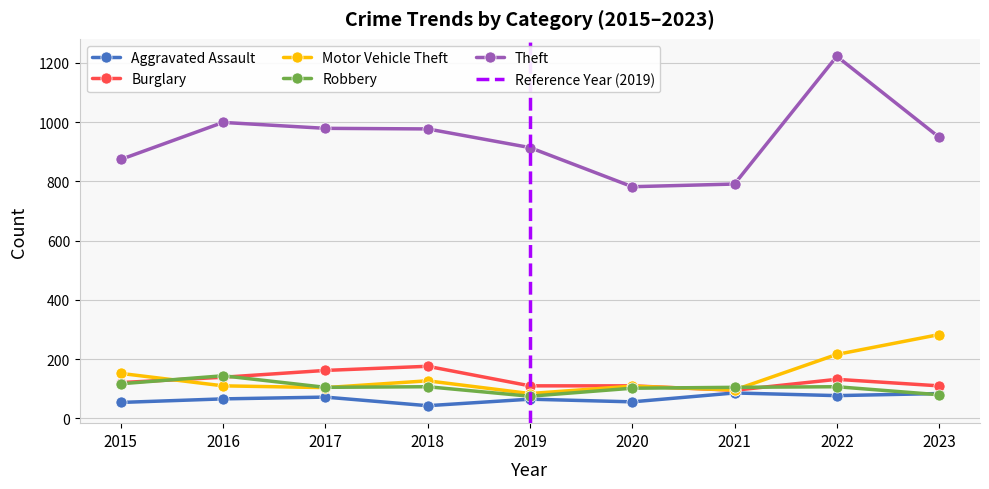

Which category has the lowest value across all series?

2018